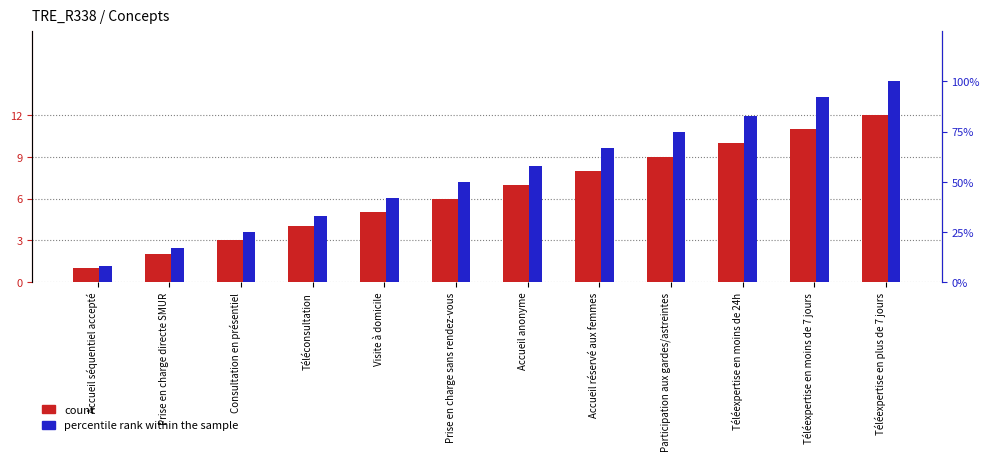

How many data points in percentile rank within the sample are less than 58?

6